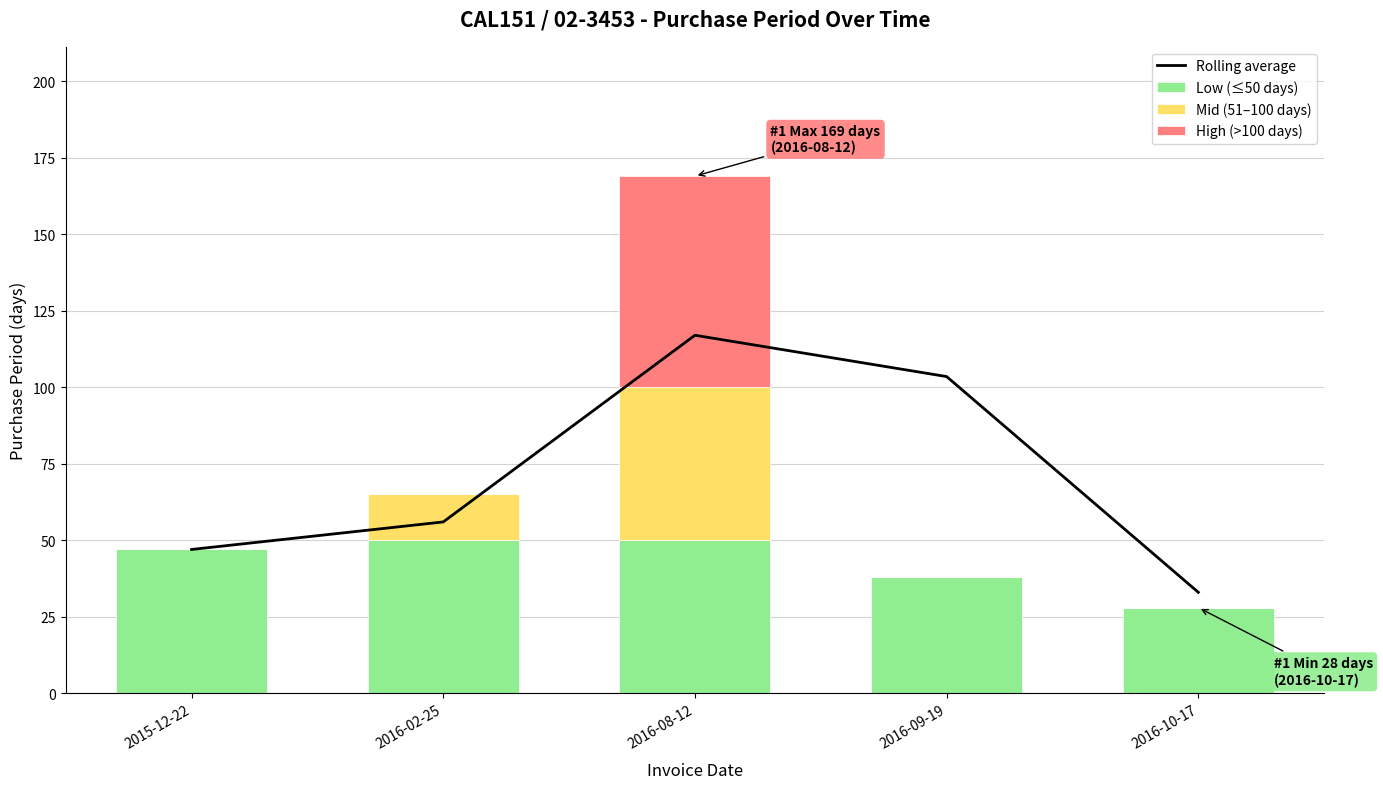

Is it true that the value at 2016-08-12 is 117.0?

True